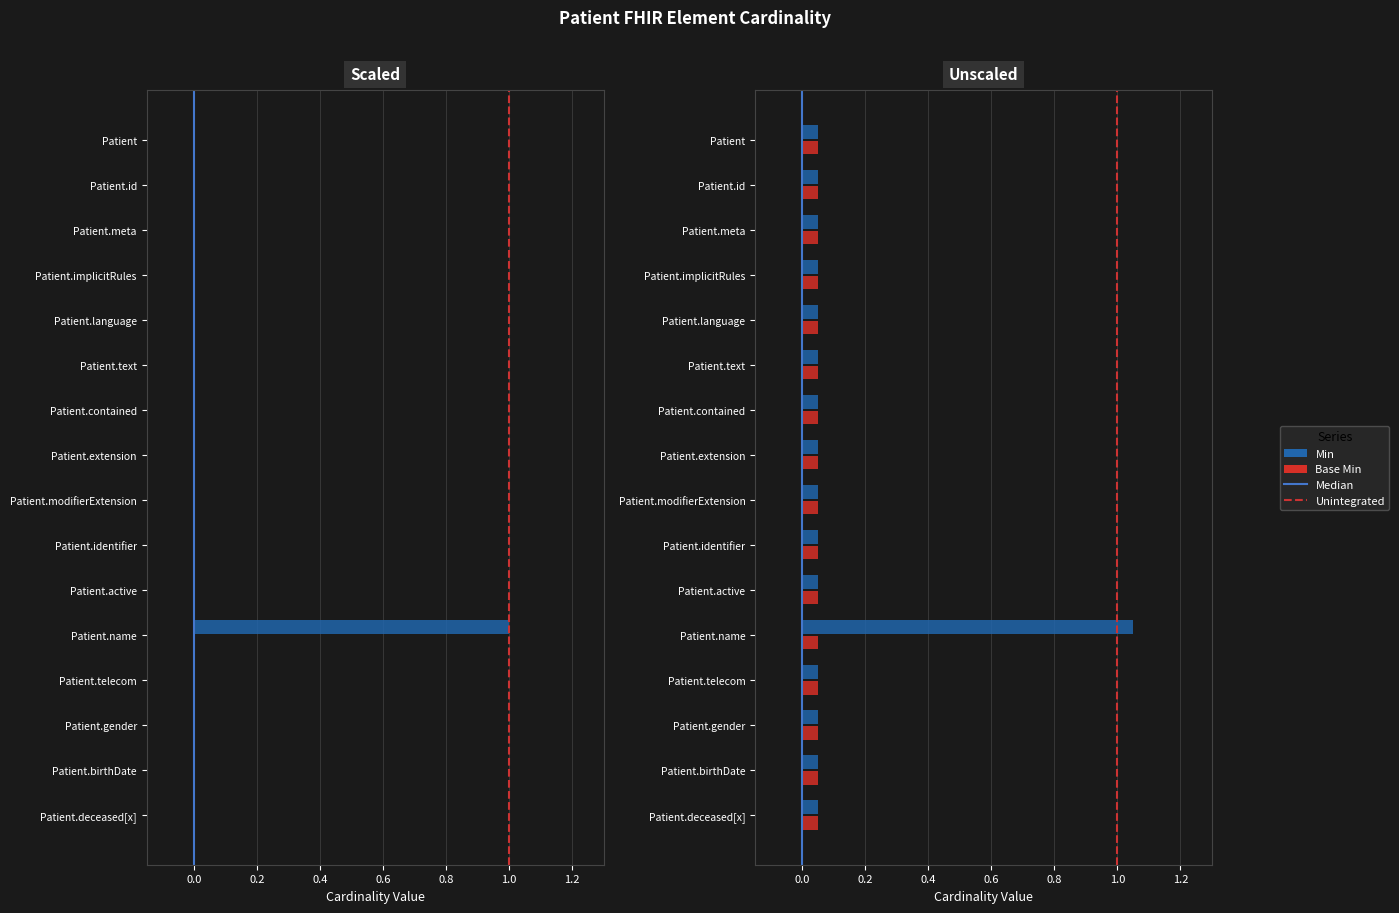

How many categories are shown in the chart?

16